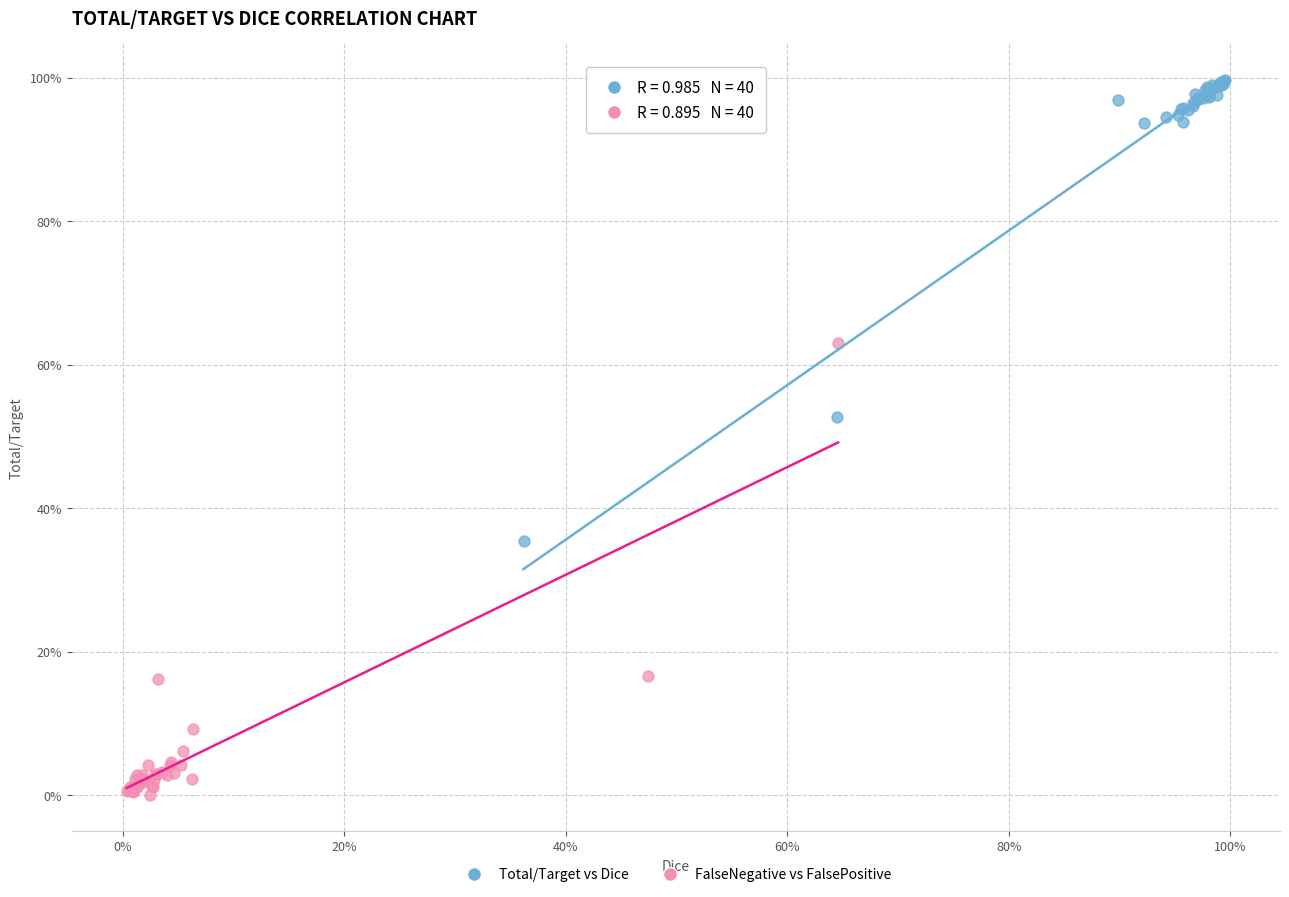

Which series contains the lowest Y value?

FalseNegative vs FalsePositive